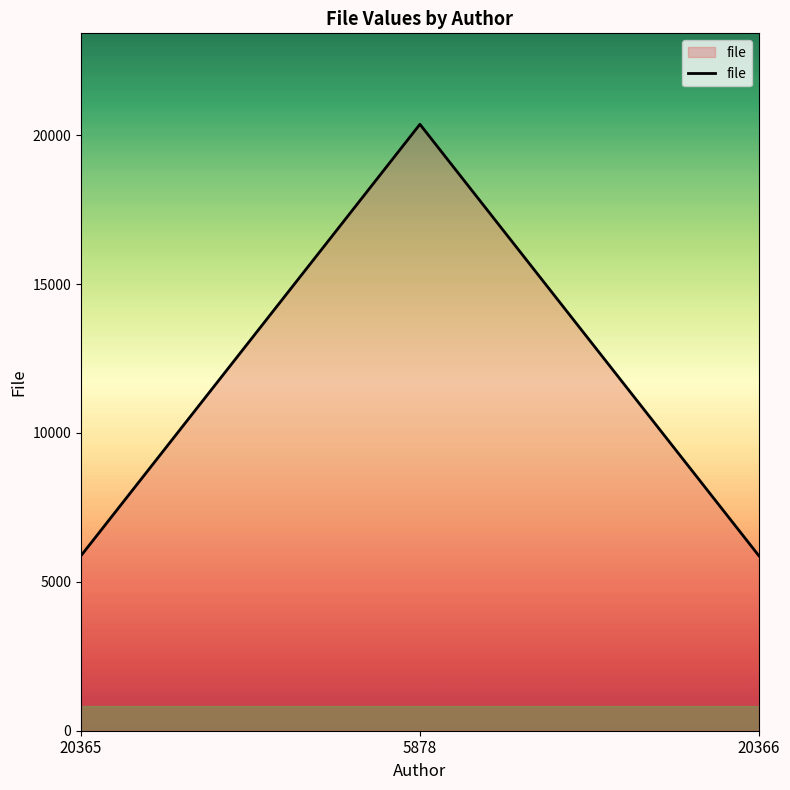

What is the average value?

10707